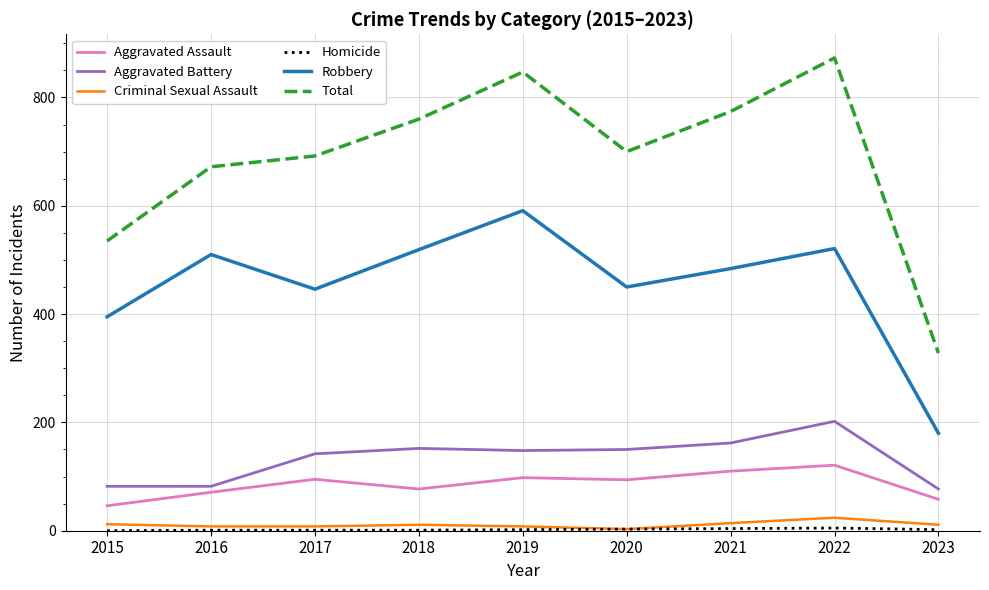

At which label does Aggravated Assault reach its minimum?

2015